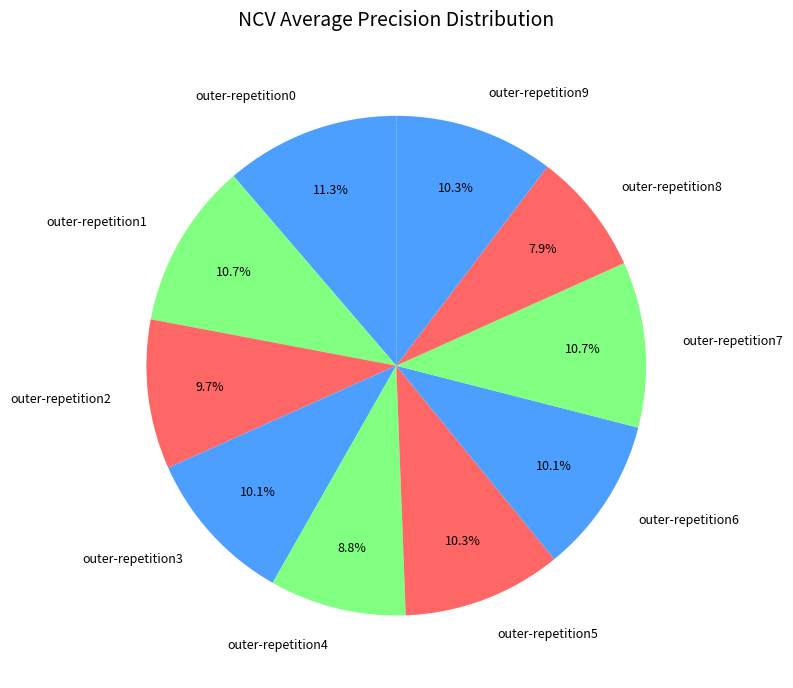

Does outer-repetition1 represent more than half of the total?

No